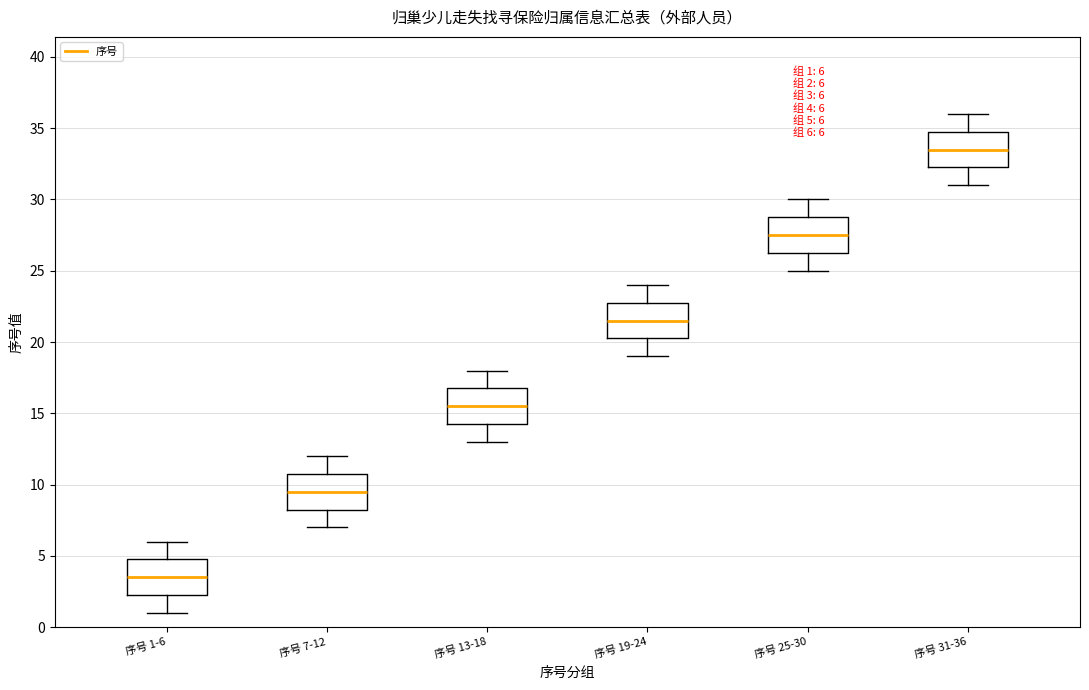

Which box's median line is the lowest?

序号 1-6